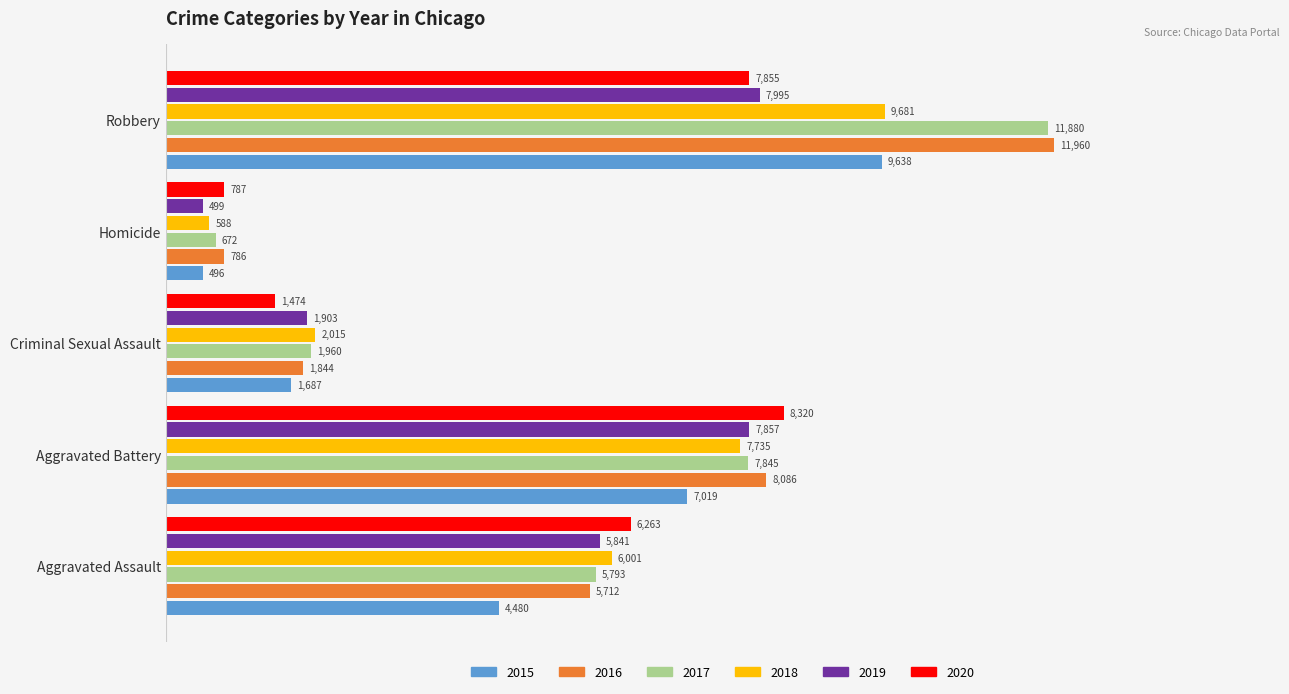

Read the 2017 value at Robbery, to the nearest 100.

11900